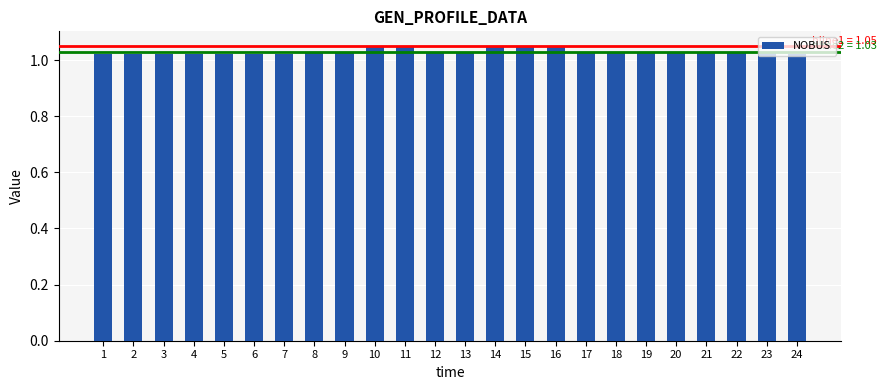

The chart shows a value of 1.7 at 13. True or false?

False